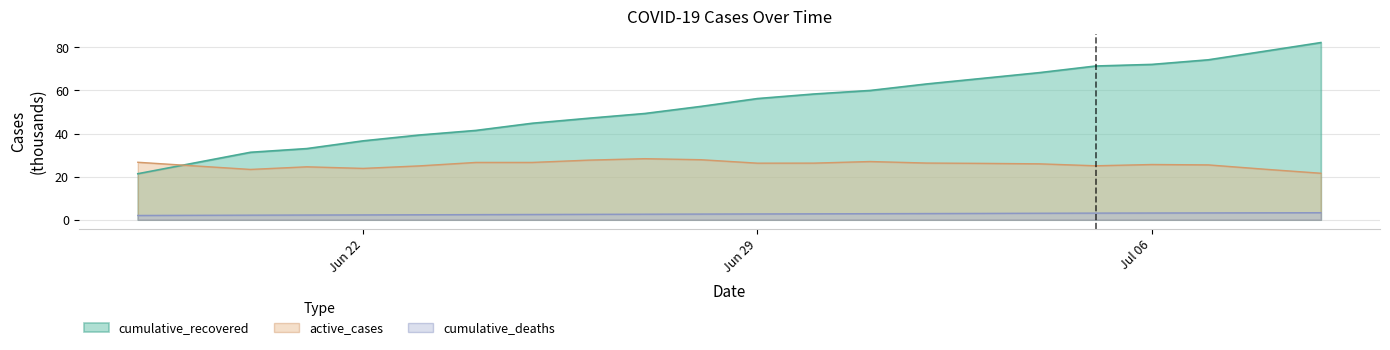

What is the difference between the highest and lowest values at 2020-07-04?

65.3